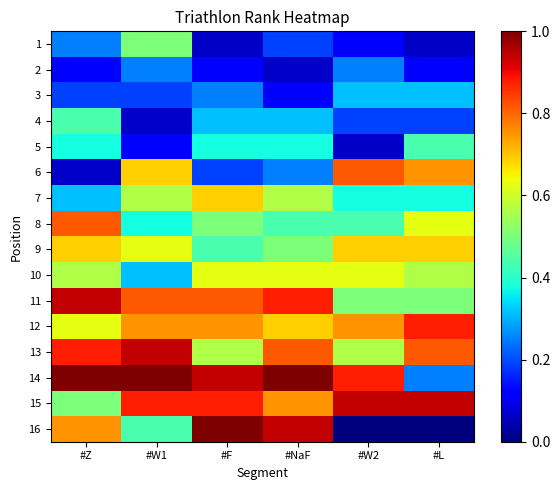

Reading left to right, extract all data points from this chart.

1: #Z=0.2	#W1=0.5	#F=0.1	#NaF=0.2	#W2=0.1	#L=0.1
2: #Z=0.1	#W1=0.2	#F=0.1	#NaF=0.1	#W2=0.2	#L=0.1
3: #Z=0.2	#W1=0.2	#F=0.2	#NaF=0.1	#W2=0.3	#L=0.3
4: #Z=0.4	#W1=0.1	#F=0.3	#NaF=0.3	#W2=0.2	#L=0.2
5: #Z=0.4	#W1=0.1	#F=0.4	#NaF=0.4	#W2=0.1	#L=0.4
6: #Z=0.1	#W1=0.7	#F=0.2	#NaF=0.2	#W2=0.8	#L=0.8
7: #Z=0.3	#W1=0.6	#F=0.7	#NaF=0.6	#W2=0.4	#L=0.4
8: #Z=0.8	#W1=0.4	#F=0.5	#NaF=0.4	#W2=0.4	#L=0.6
9: #Z=0.7	#W1=0.6	#F=0.4	#NaF=0.5	#W2=0.7	#L=0.7
10: #Z=0.6	#W1=0.3	#F=0.6	#NaF=0.6	#W2=0.6	#L=0.6
11: #Z=0.9	#W1=0.8	#F=0.8	#NaF=0.9	#W2=0.5	#L=0.5
12: #Z=0.6	#W1=0.8	#F=0.8	#NaF=0.7	#W2=0.8	#L=0.9
13: #Z=0.9	#W1=0.9	#F=0.6	#NaF=0.8	#W2=0.6	#L=0.8
14: #Z=1.0	#W1=1.0	#F=0.9	#NaF=1.0	#W2=0.9	#L=0.2
15: #Z=0.5	#W1=0.9	#F=0.9	#NaF=0.8	#W2=0.9	#L=0.9
16: #Z=0.8	#W1=0.4	#F=1.0	#NaF=0.9	#W2=0.0	#L=0.0